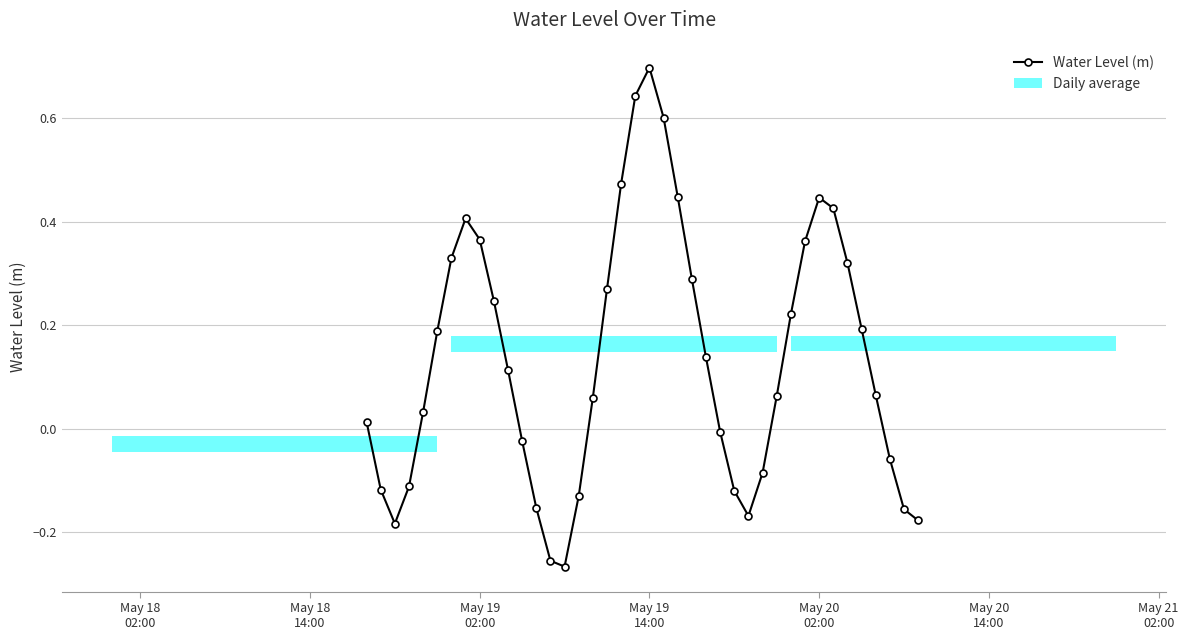

Is this an area chart (filled region under the line)?

No